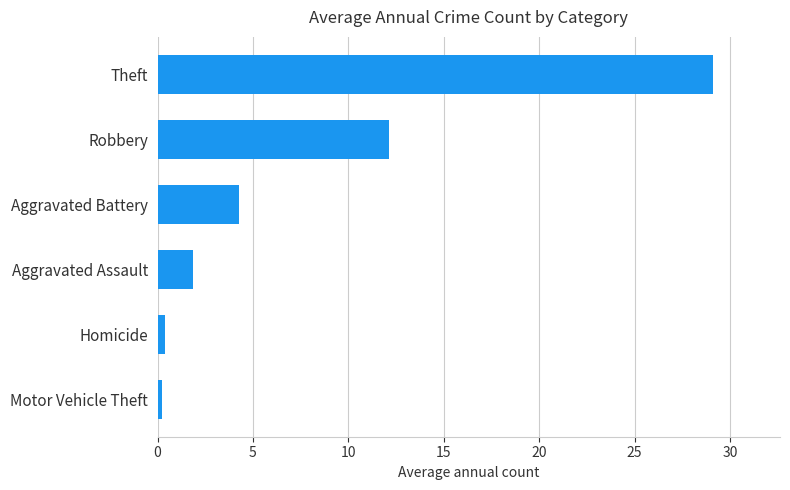

Between Theft and Aggravated Battery, which is larger?

Theft